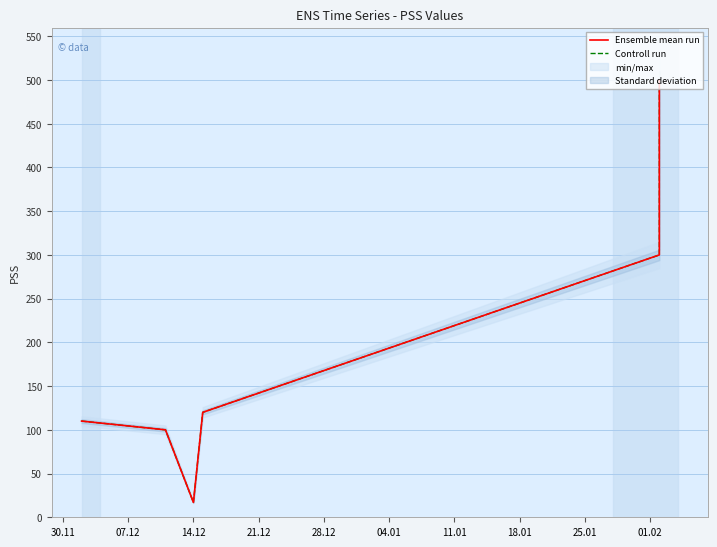

What position from the left is 04.01?

6